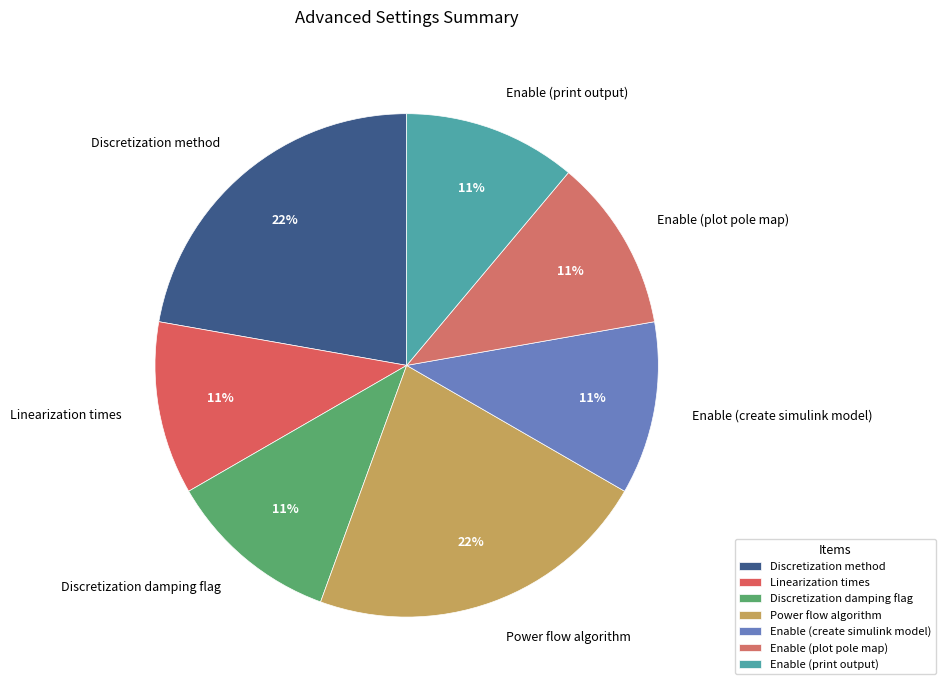

How many slices are in this pie chart?

7